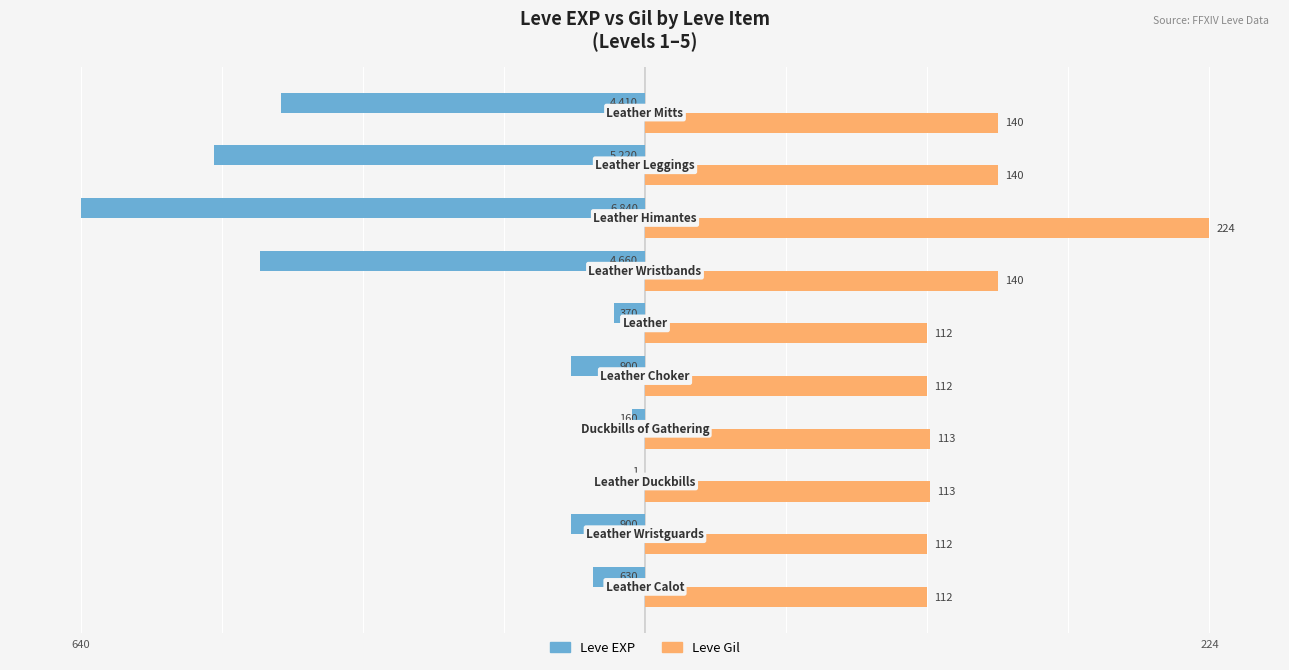

What are all the series names shown in the legend?

Leve EXP, Leve Gil